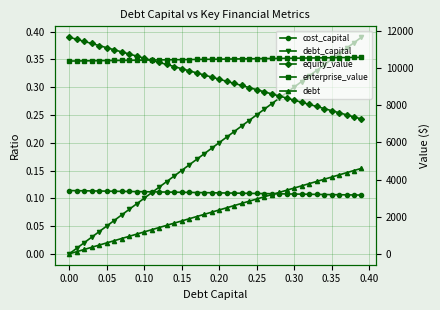

The value of debt_capital at 27 is 0.5. True or false?

False